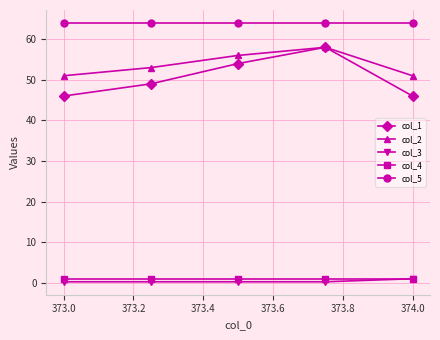

Which series has the largest range (max minus min)?

col_1